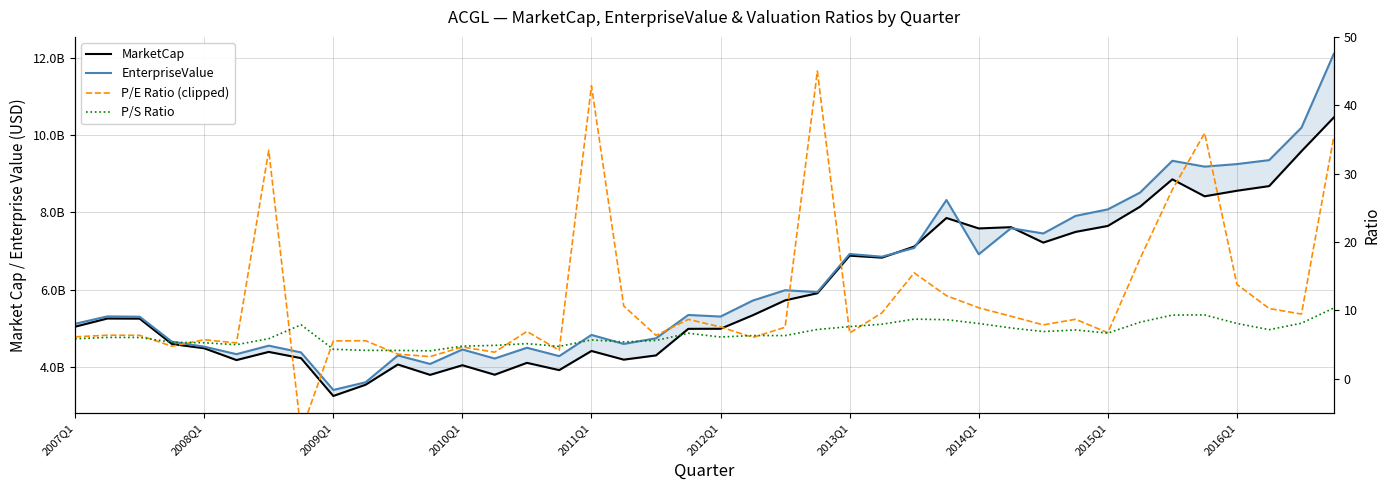

True or false: MarketCap and P/E Ratio (clipped) cross at least once.

False